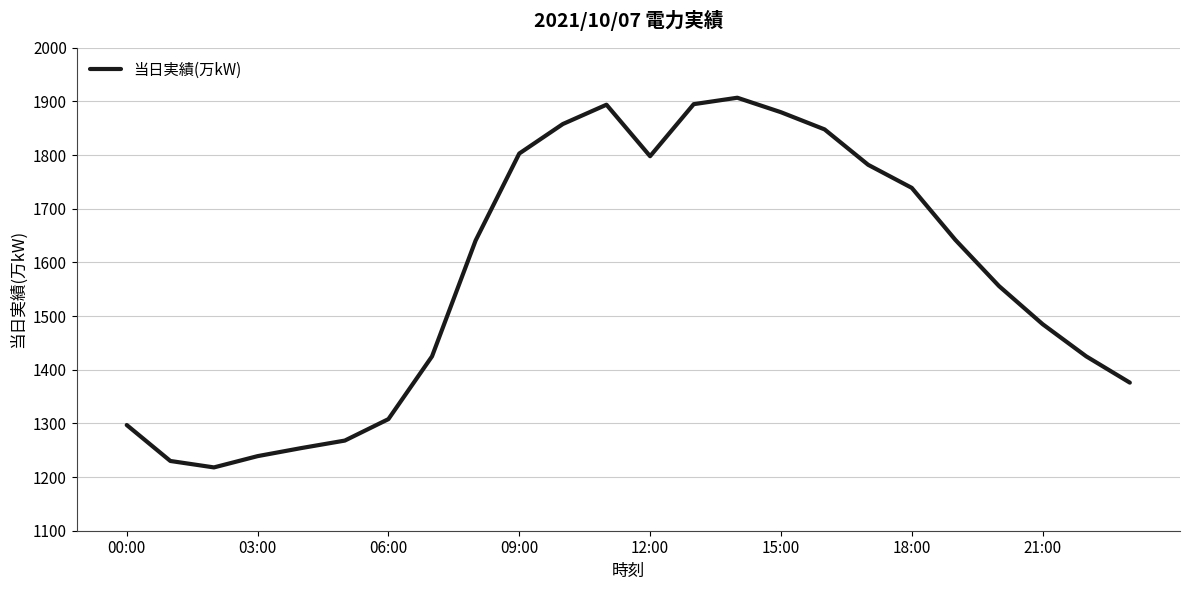

What is the difference between the maximum and minimum values?

689